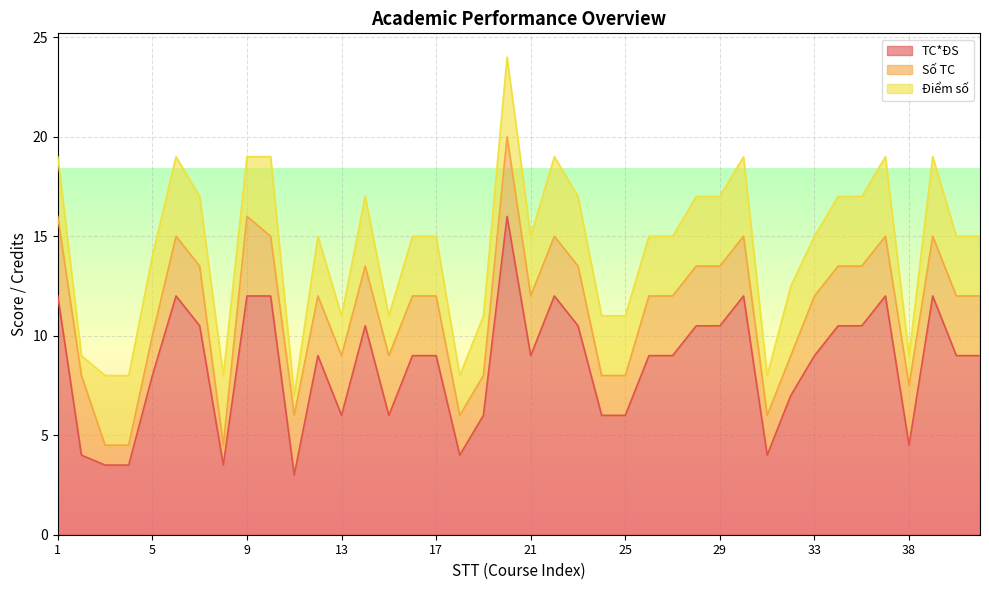

At which label is Số TC closest to 2?

5